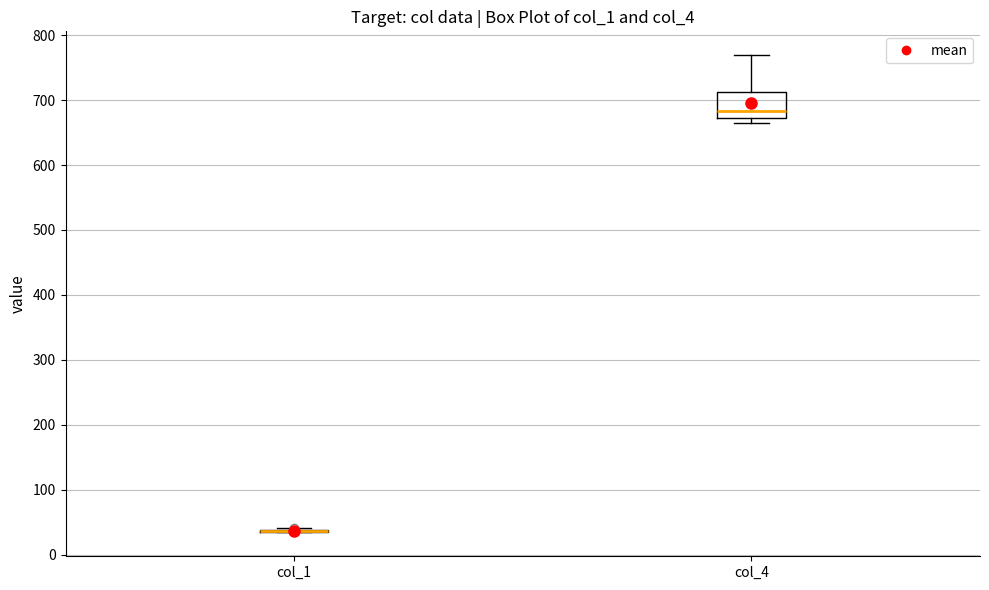

Reading left to right, transcribe this box plot: for each box, give where its median line is, the range the box spans, and where its two whiskers end, as read against the y-axis. The values are not printed on the chart, so give them approximately, as read against the axis.

col_1: box collapsed to a line at 40, whiskers 30 to 40
col_4: median 680, box 670 to 710, whiskers 660 to 770